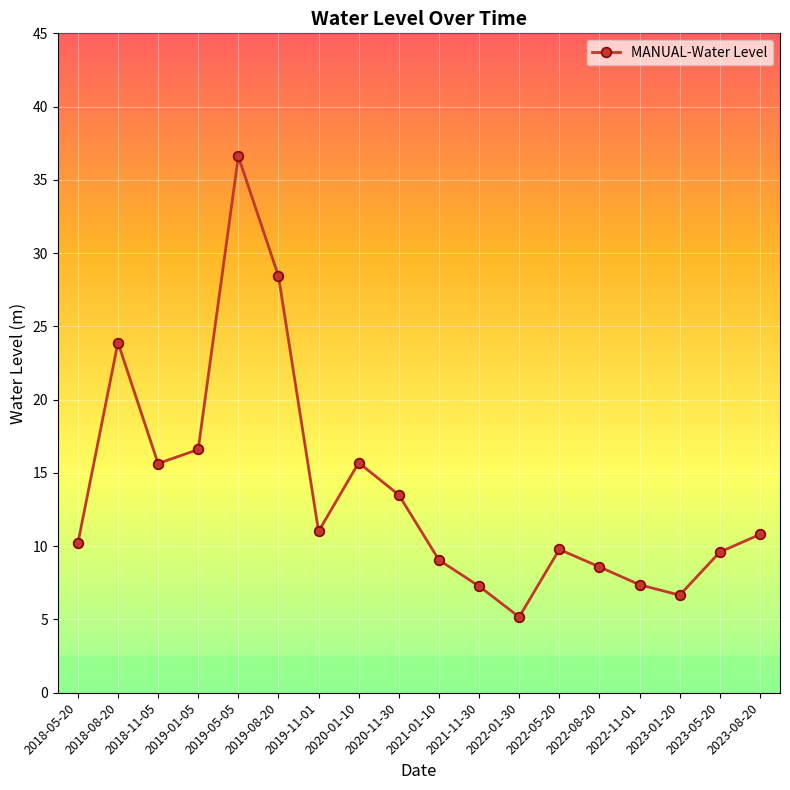

What is the difference between the maximum and minimum values?

31.4